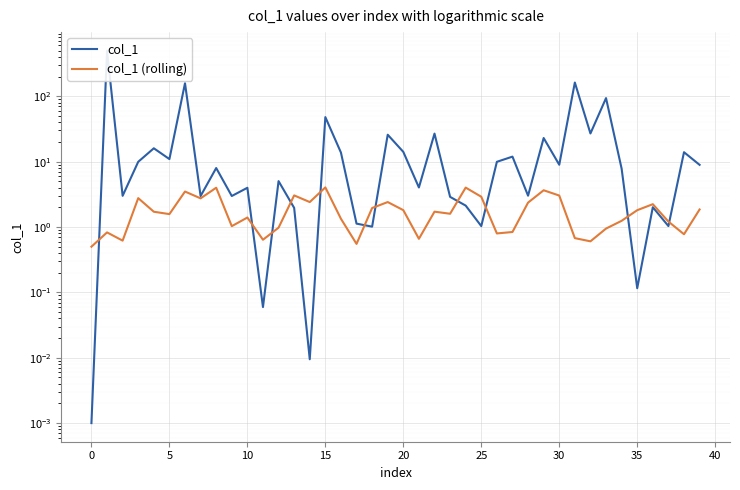

What is the difference between the second highest and minimum values in the col_1 (rolling) series?

3.5